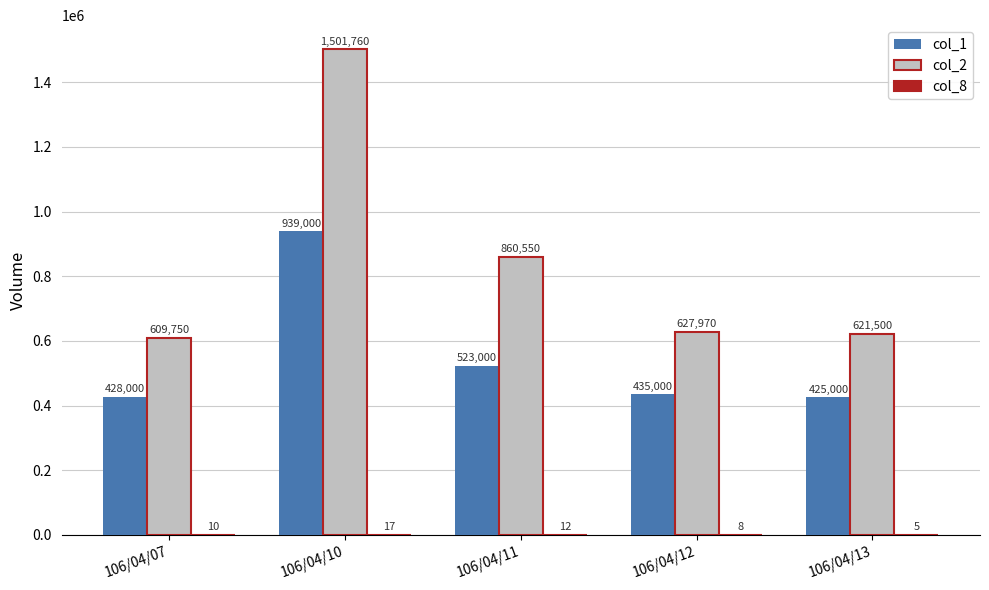

Which label corresponds to the largest value in the chart?

106/04/10